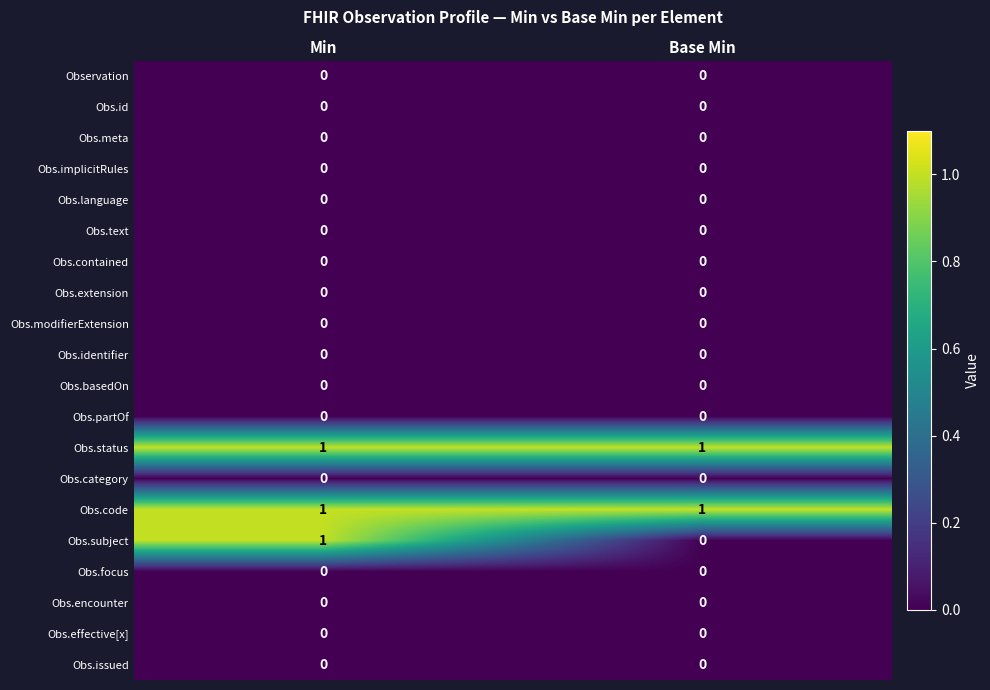

How many series are shown in this chart?

20